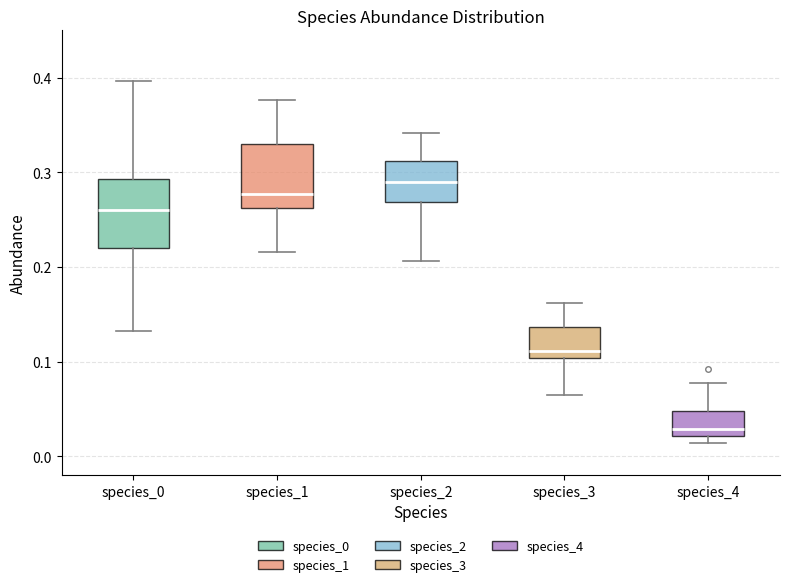

Which box has the highest median line?

species_2